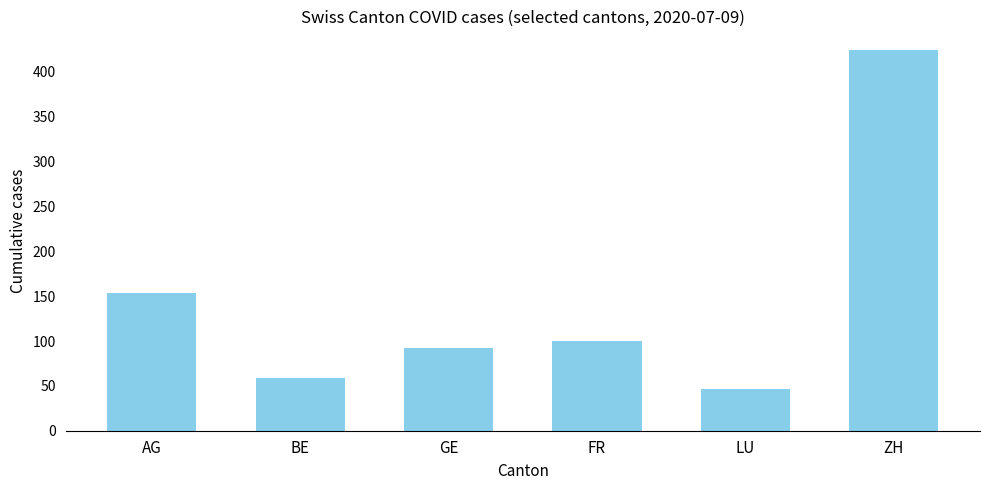

List the labels in order of value, smallest first.

LU, BE, GE, FR, AG, ZH